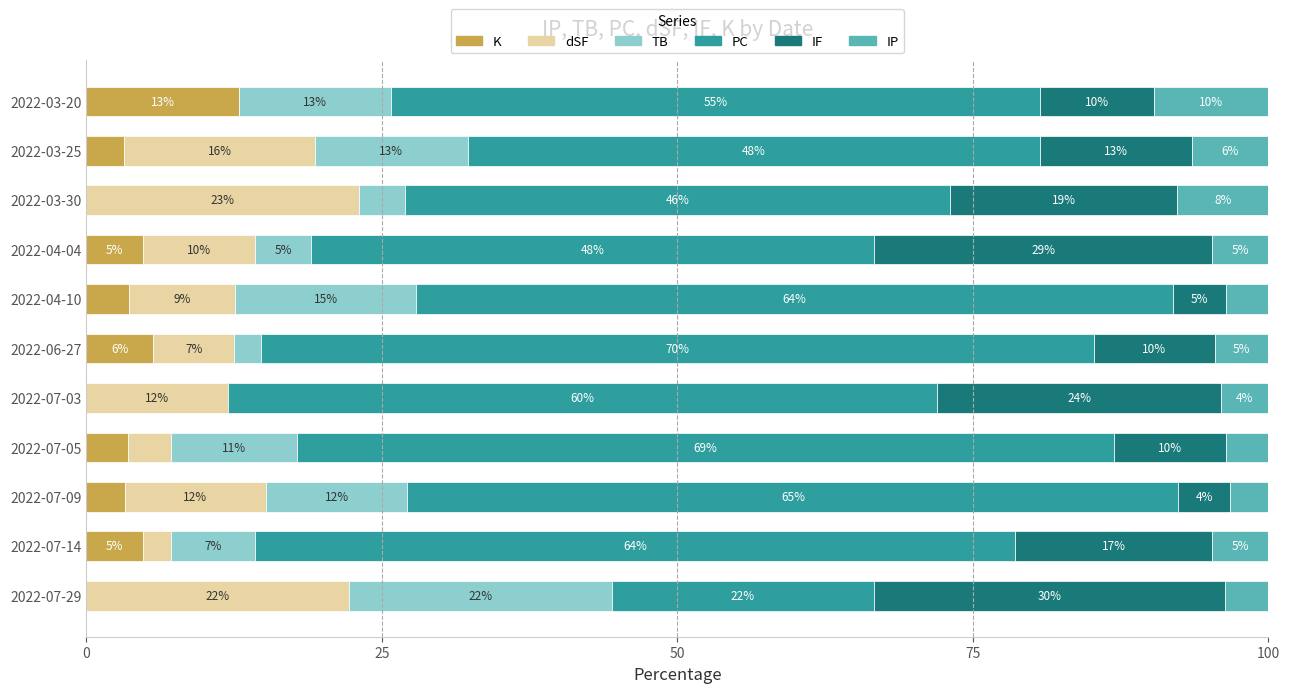

What are all the series names shown in the legend?

K, dSF, TB, PC, IF, IP